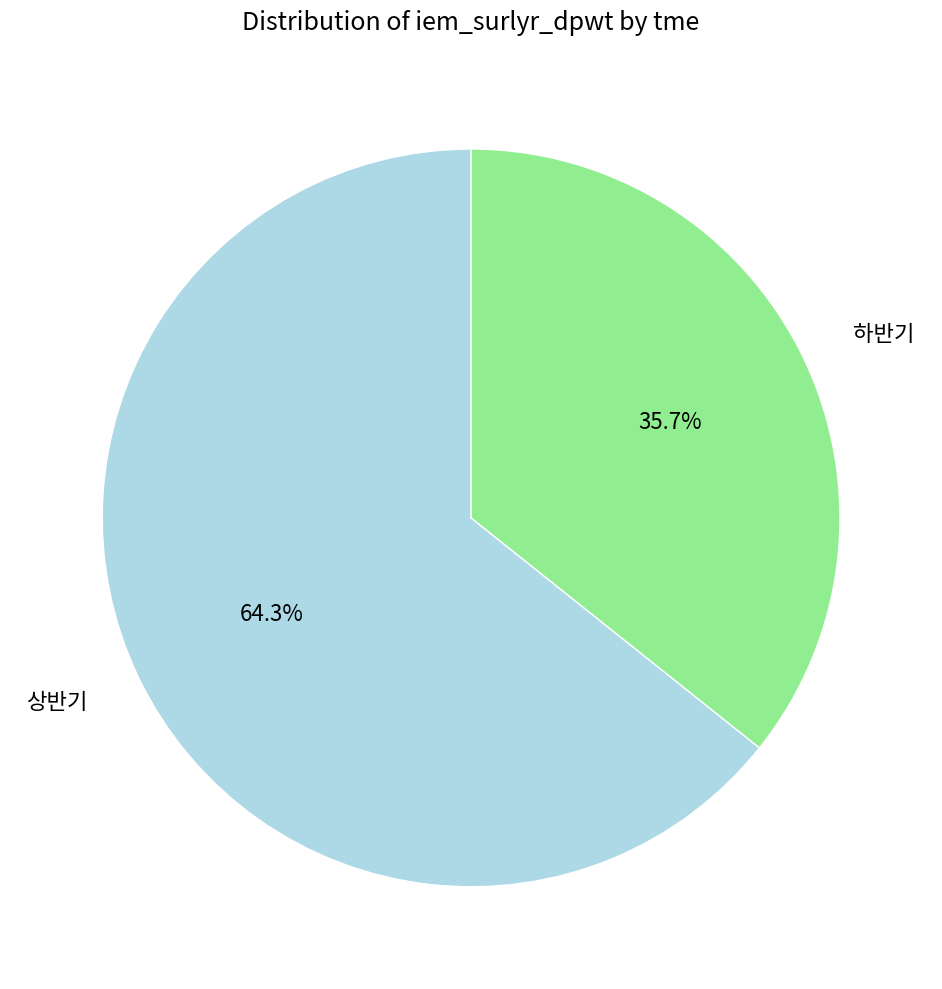

To the nearest percent, what percentage of the pie is 상반기?

64%